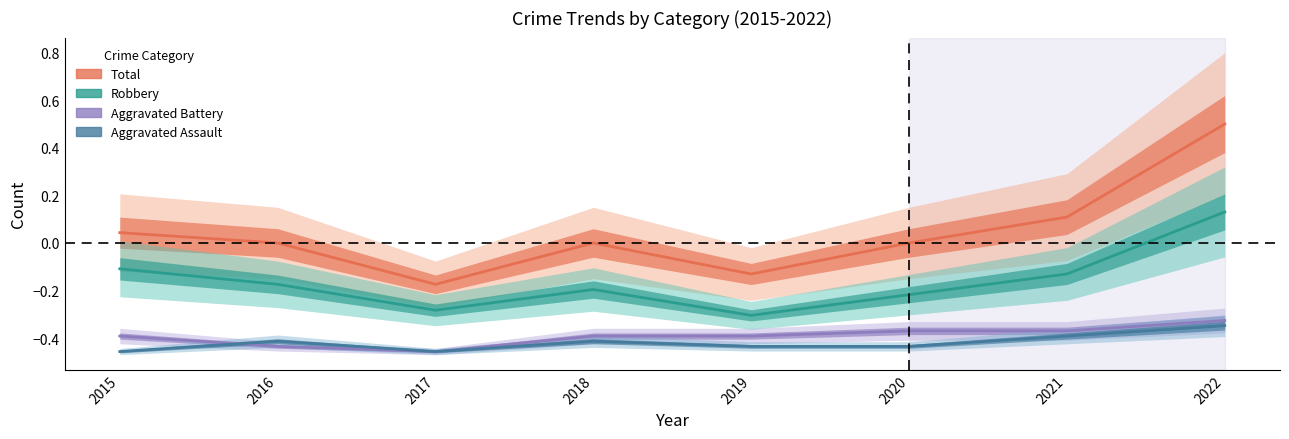

At which category does Aggravated Assault reach its first local valley?

2017